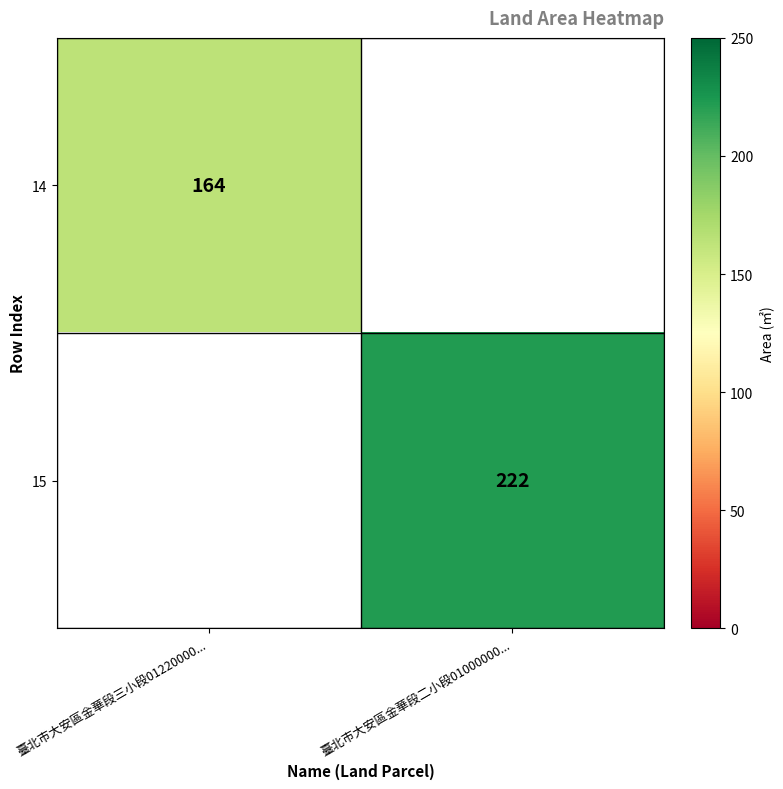

Is it true that 14 equals 164 at 臺北市大安區金華段三小段01220000...?

True